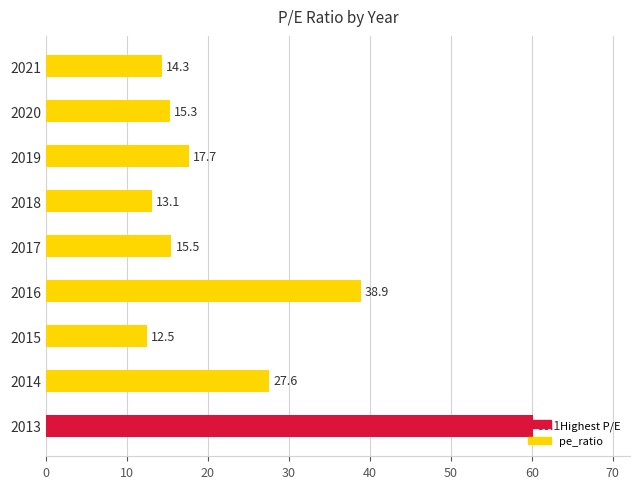

What is the difference between the second highest and second lowest values?

25.8